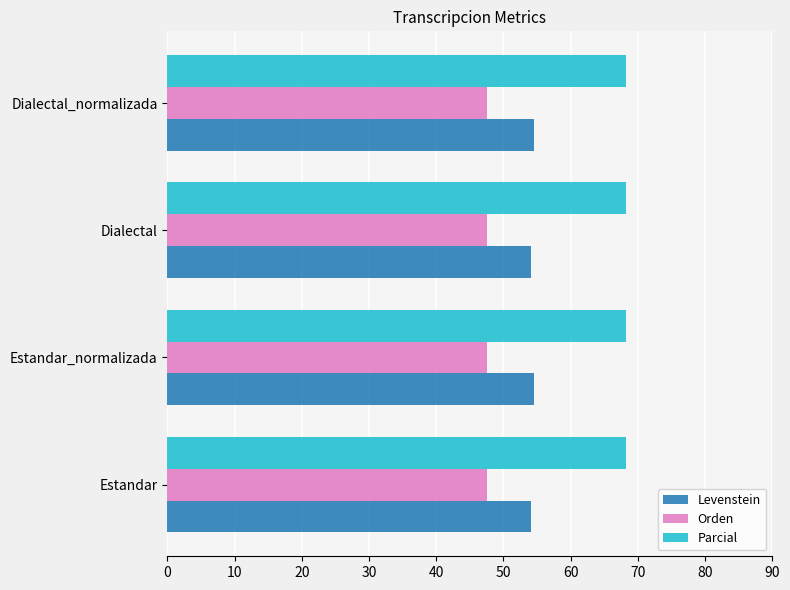

What is the total value across all series at Dialectal_normalizada?

170.5